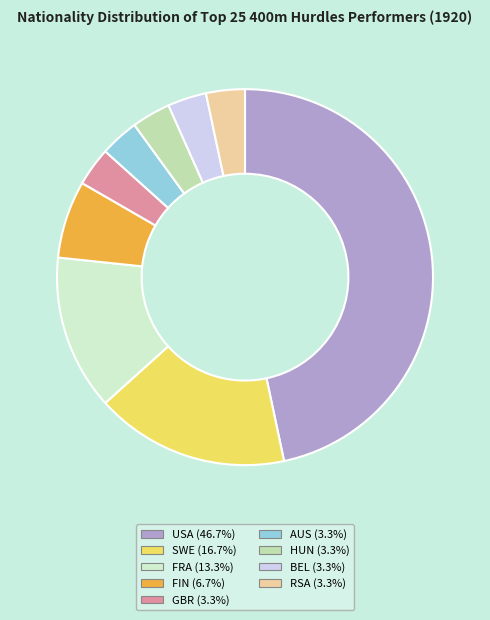

How many slices are in this pie chart?

9